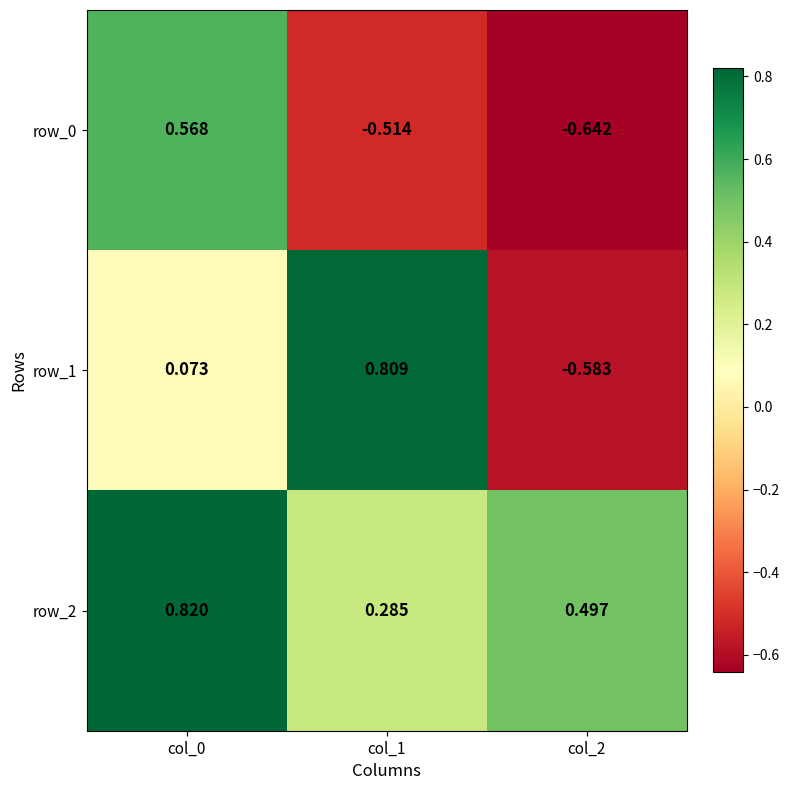

Count the number of categories in the chart.

3